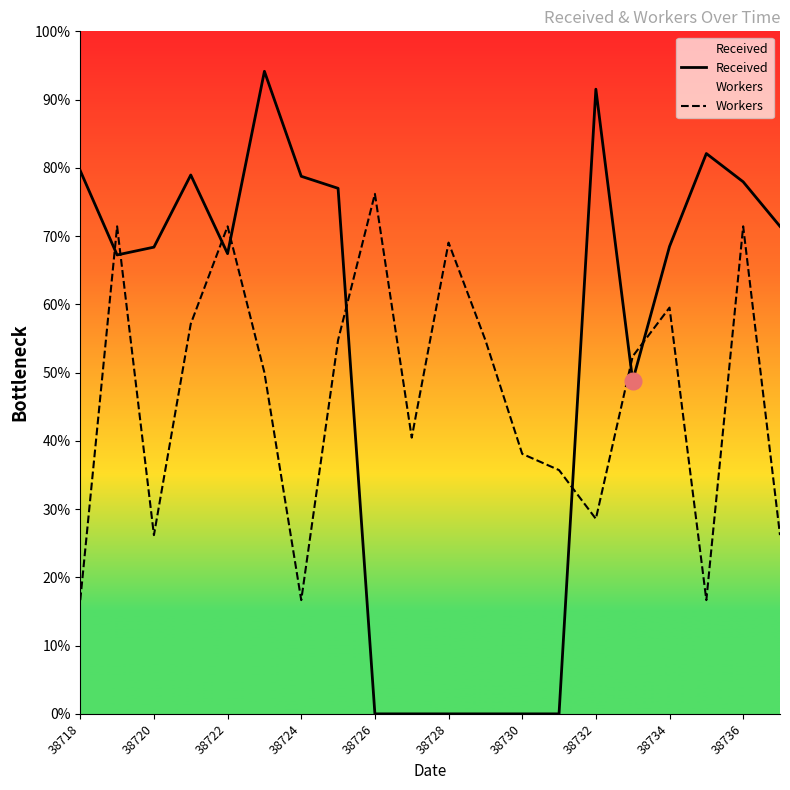

Is this an area chart (filled region under the line)?

No